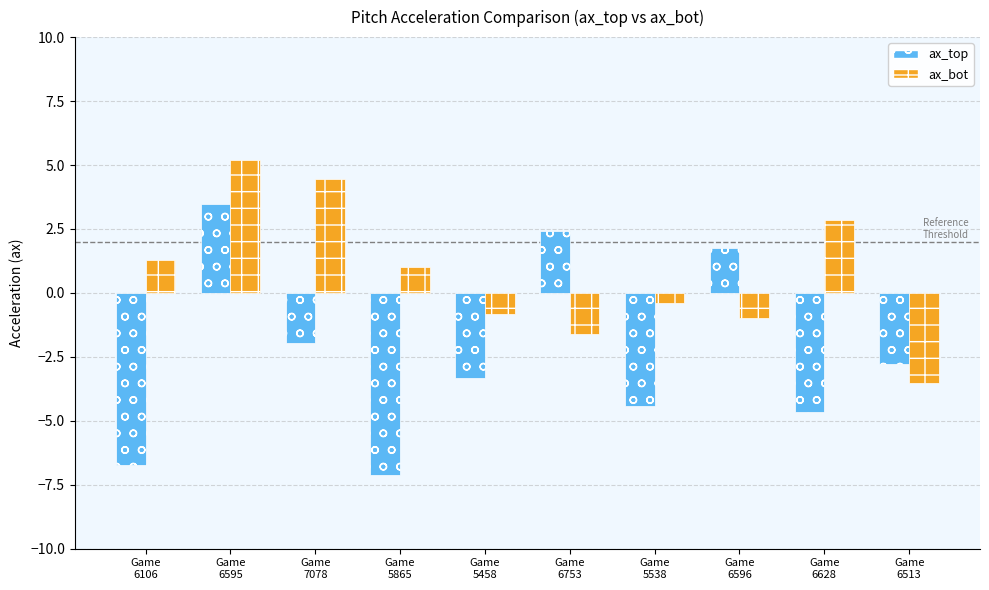

Rank the series at Game
5538 from lowest to highest value.

ax_top, ax_bot